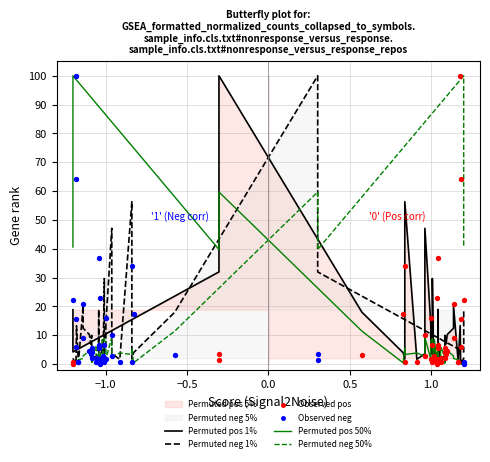

At how many categories does at least one series exceed 19?

18